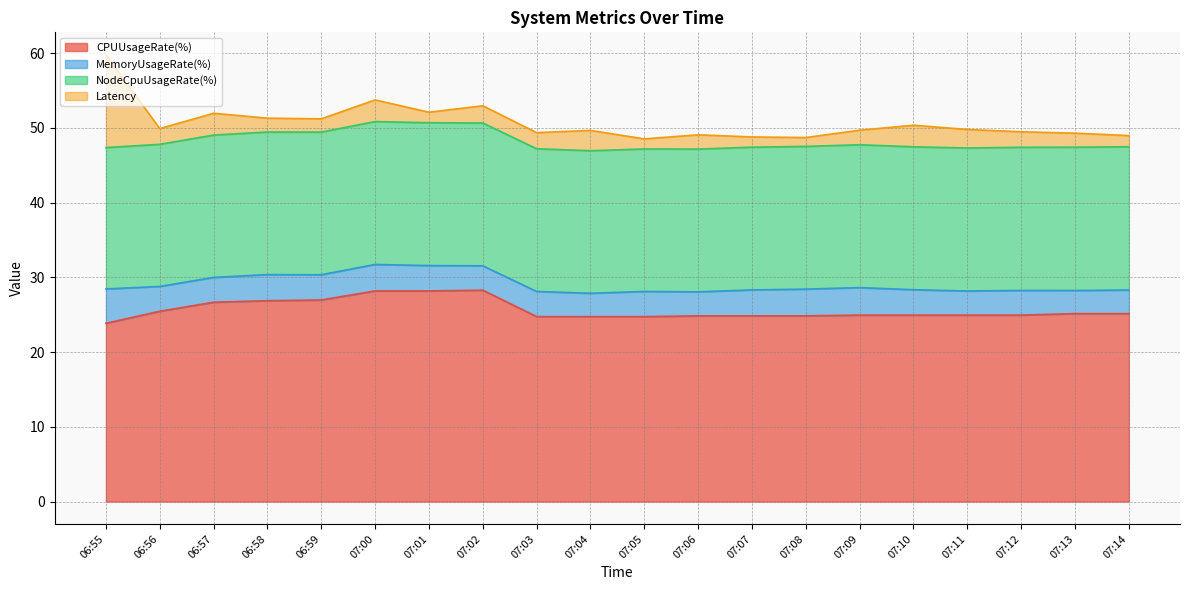

Reading left to right, what are all the values shown in this chart?

CPUUsageRate(%): 23.9	25.5	26.7	26.9	27.0	28.2	28.2	28.3	24.7	24.7	24.7	24.9	24.9	24.9	25.0	25.0	25.0	25.0	25.2	25.2
MemoryUsageRate(%): 4.6	3.3	3.3	3.5	3.4	3.5	3.4	3.3	3.4	3.1	3.4	3.2	3.5	3.6	3.7	3.4	3.2	3.3	3.1	3.2
NodeCpuUsageRate(%): 18.9	19.0	19.0	19.1	19.1	19.1	19.1	19.1	19.1	19.1	19.1	19.1	19.1	19.1	19.1	19.1	19.1	19.2	19.2	19.2
Latency: 12.4	2.1	2.9	1.9	1.8	2.9	1.4	2.3	2.2	2.7	1.3	1.9	1.4	1.2	1.9	2.9	2.5	2.1	1.9	1.5